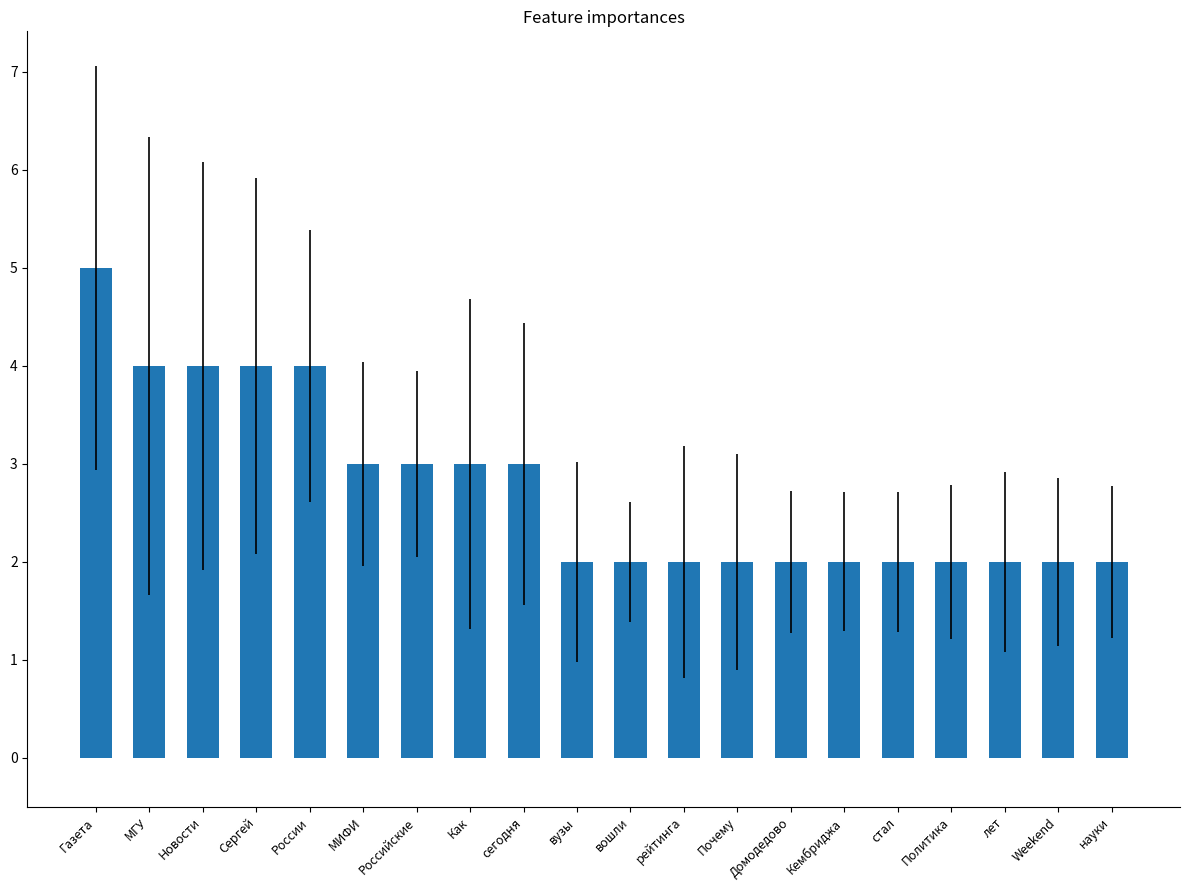

How many data points does each series have?

20